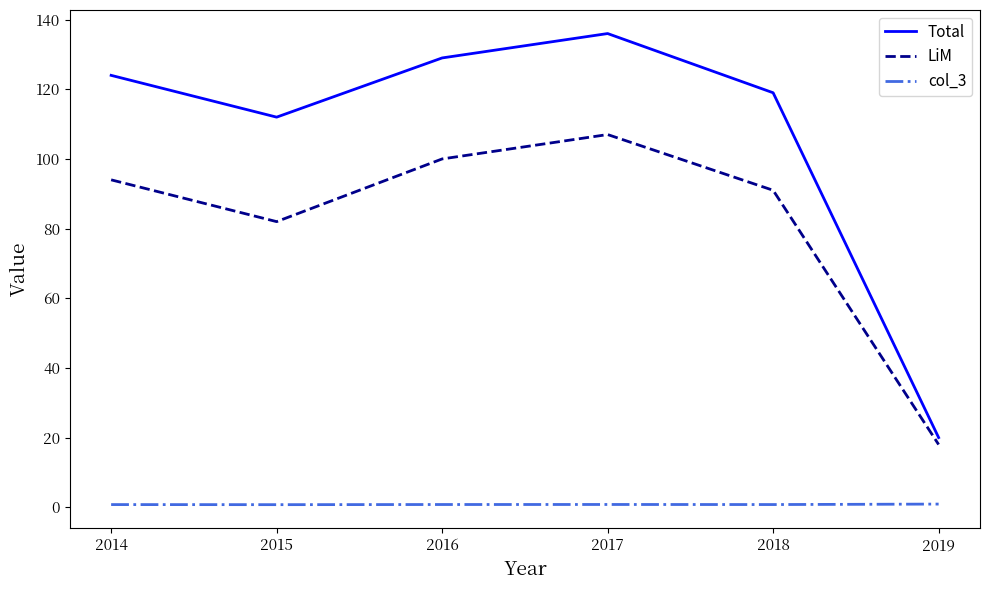

Which series has the largest range (max minus min)?

Total